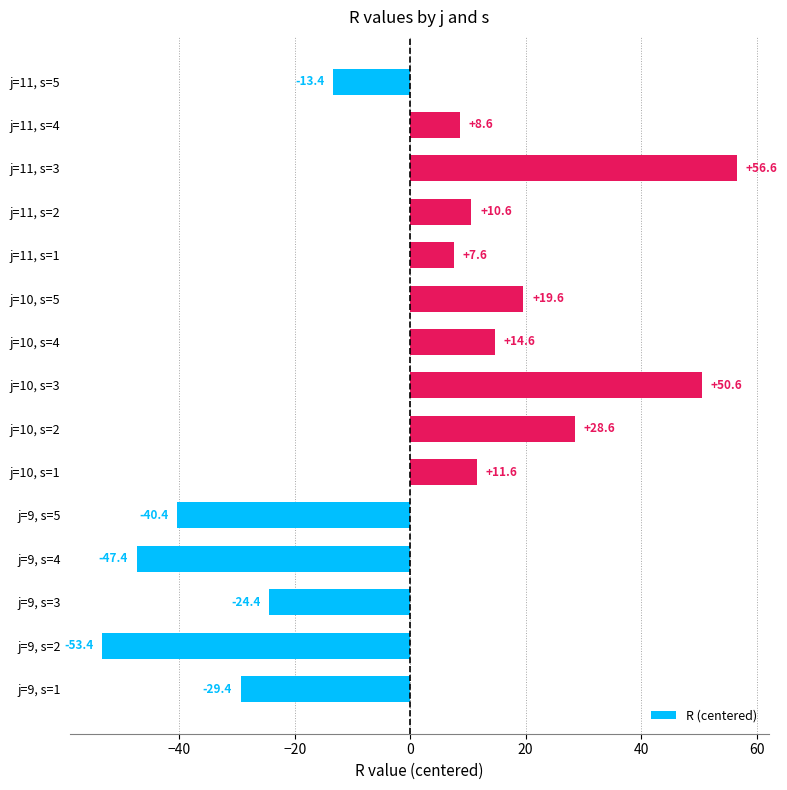

At which category does the chart reach its peak across all series?

j=11, s=3